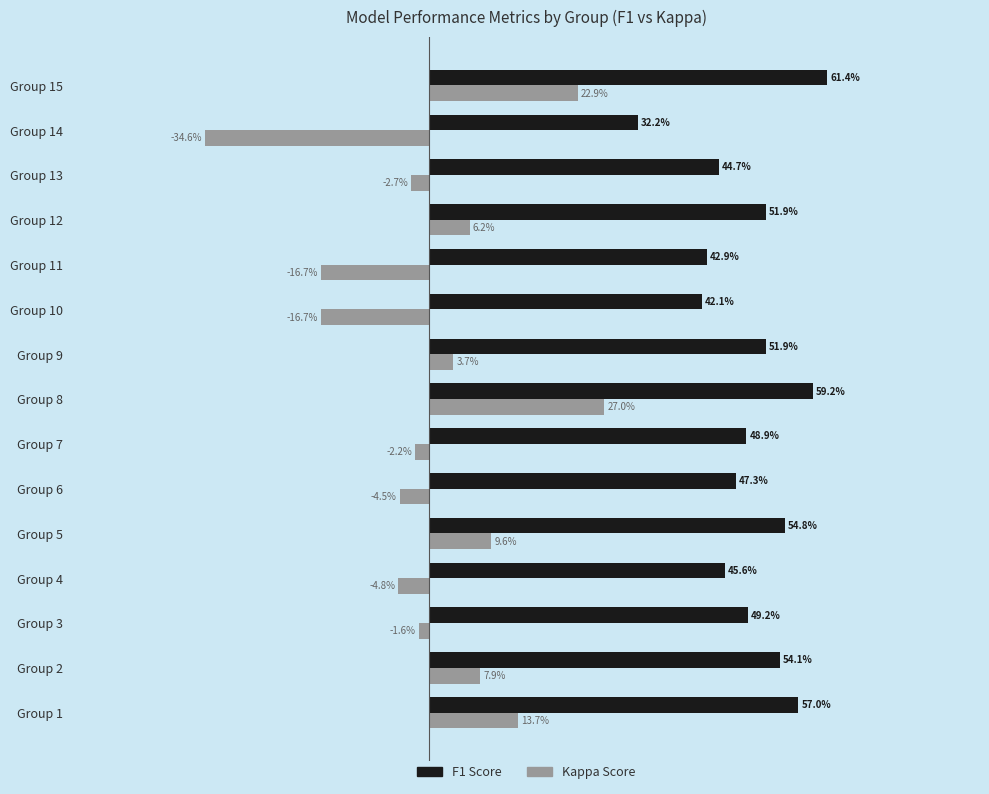

What is the label of the 6th bar from the right?

9